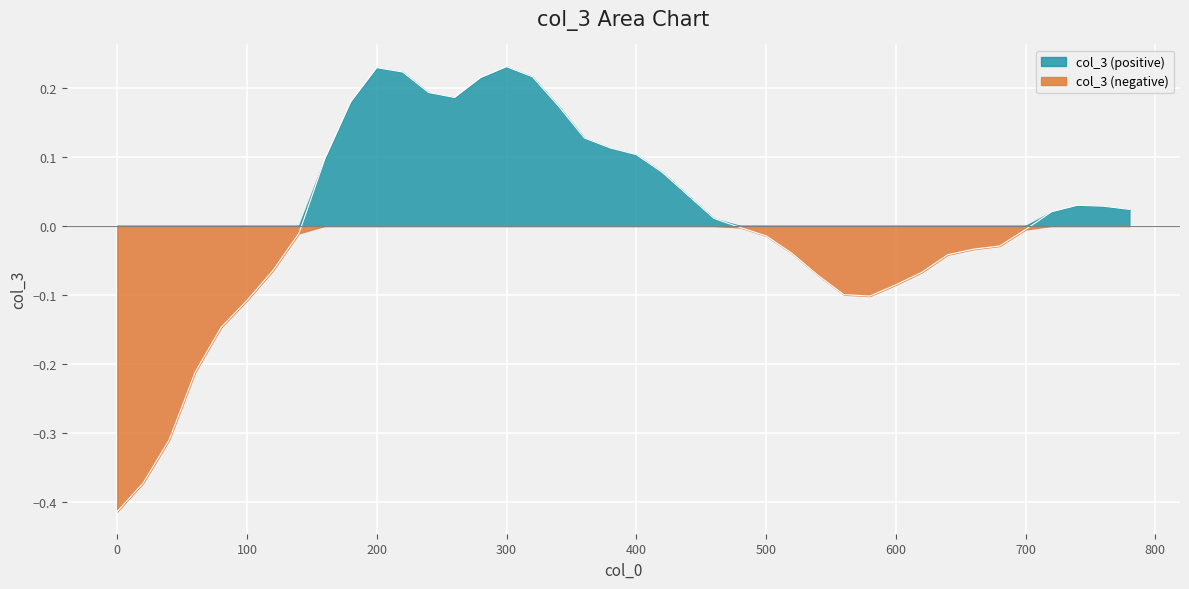

The chart shows a value of 0.2 at 340. True or false?

True